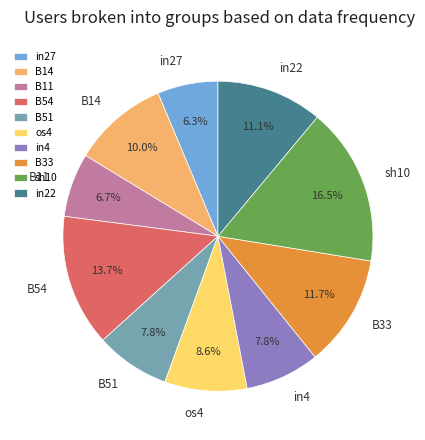

What is the largest slice in the pie chart?

sh10